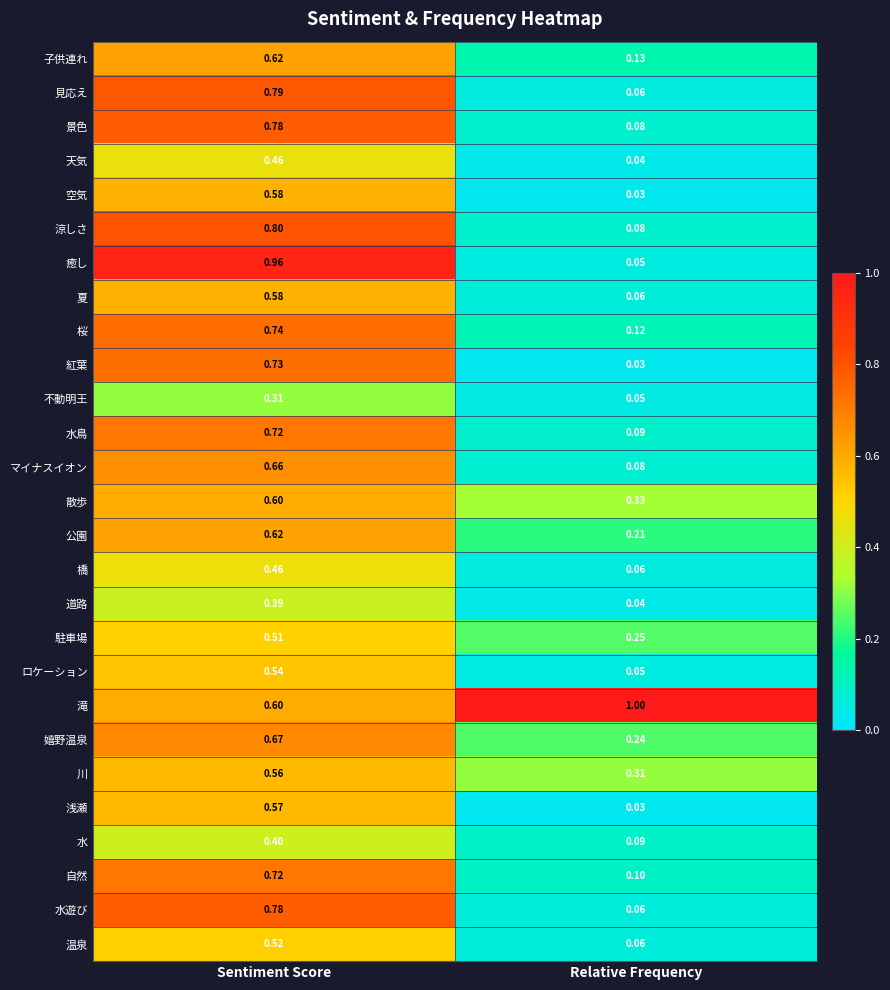

Which series has the widest spread of values?

癒し